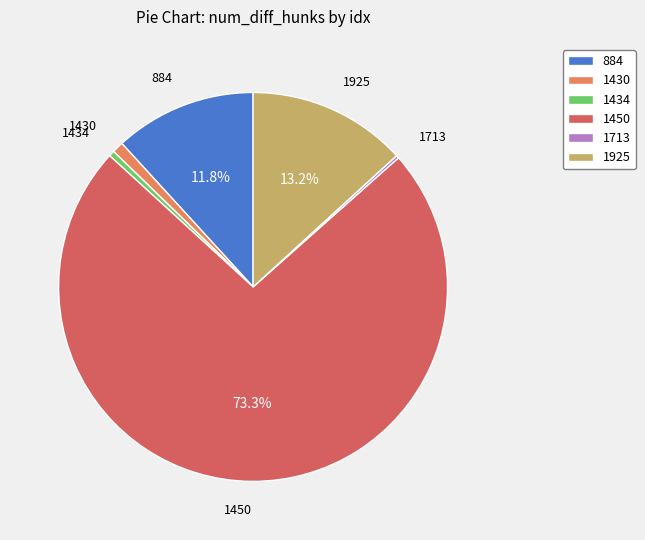

What percentage is the 1450 slice, to the nearest percent?

73%